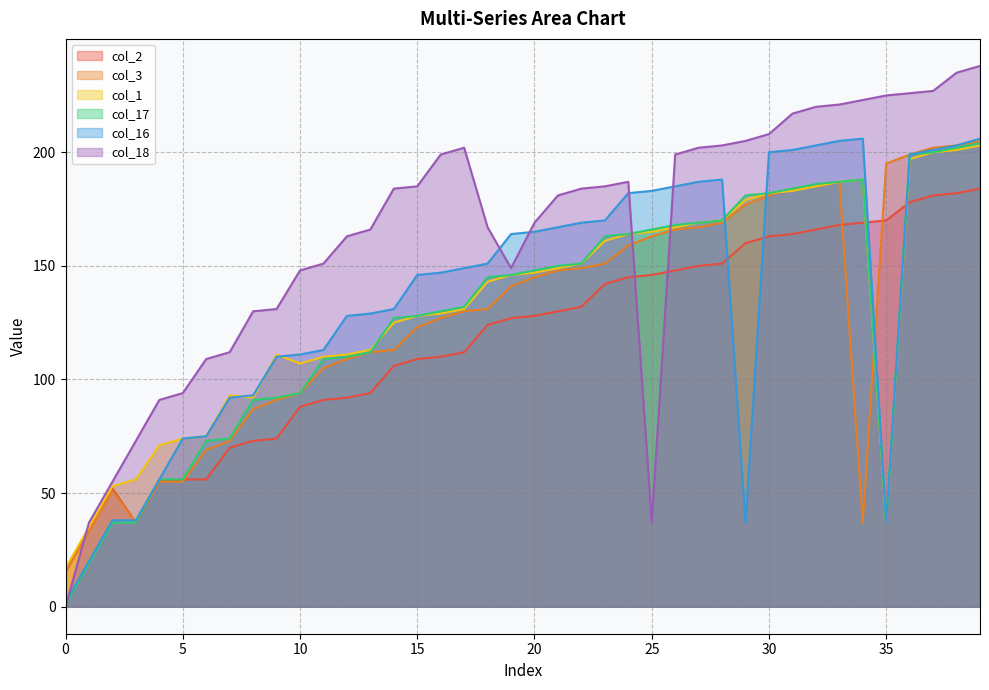

Reading right to left, extract all data points from this chart.

col_2: 184	182	181	178	170	169	168	166	164	163	160	151	150	148	146	145	142	132	130	128	127	124	112	110	109	106	94	92	91	88	74	73	70	56	56	55	37	52	34	16
col_3: 205	203	202	199	195	37	187	185	184	181	177	169	167	166	163	159	151	149	148	145	141	131	130	127	123	113	112	109	105	94	91	87	73	69	55	55	37	51	33	15
col_1: 203	201	200	197	37	188	187	185	183	182	179	170	169	167	165	164	161	151	149	147	146	143	131	129	128	125	113	111	110	107	111	92	93	75	74	71	56	53	35	17
col_17: 204	202	200	199	37	188	187	186	184	182	181	170	169	168	166	164	163	151	150	148	146	145	132	130	128	127	112	110	109	94	92	91	74	73	56	56	37	37	19	1
col_16: 206	203	201	199	37	206	205	203	201	200	37	188	187	185	183	182	170	169	167	165	164	151	149	147	146	131	129	128	113	111	110	93	92	75	74	56	38	38	20	2
col_18: 238	235	227	226	225	223	221	220	217	208	205	203	202	199	37	187	185	184	181	169	149	167	202	199	185	184	166	163	151	148	131	130	112	109	94	91	73	55	37	0